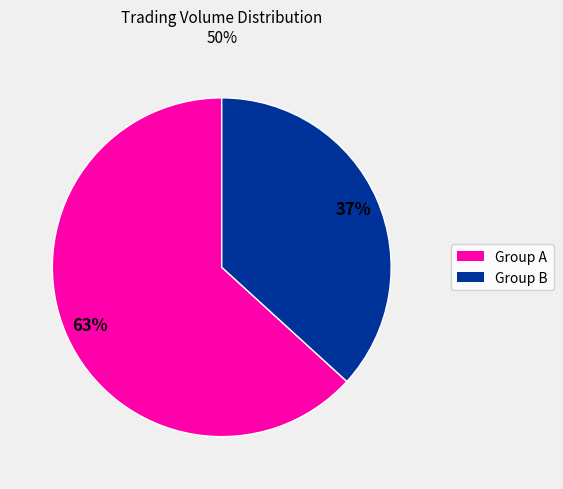

Is there any slice that represents more than half of the pie?

Yes